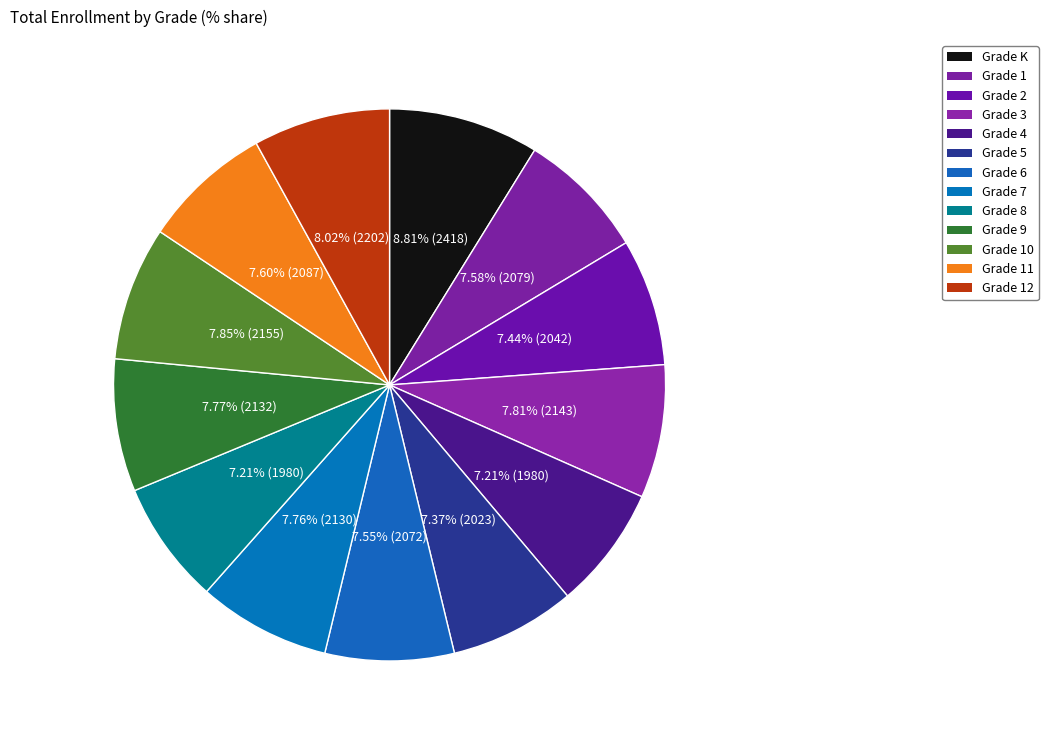

How many segments does this pie chart have?

13